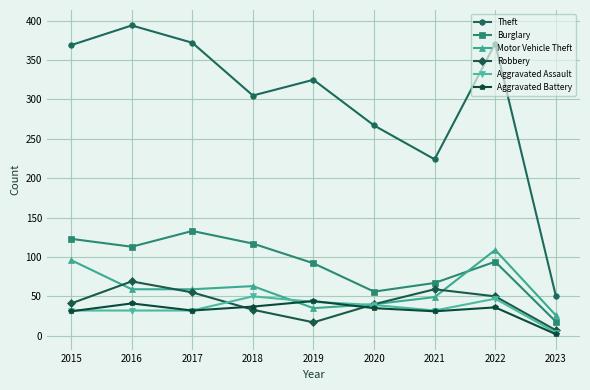

Which category has the lowest value across all series?

2023